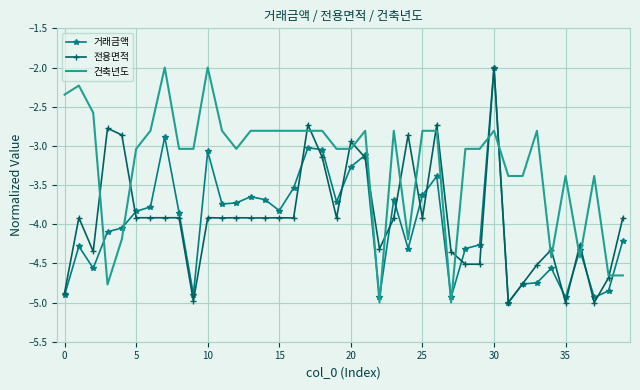

Which series has the largest total across all categories?

건축년도